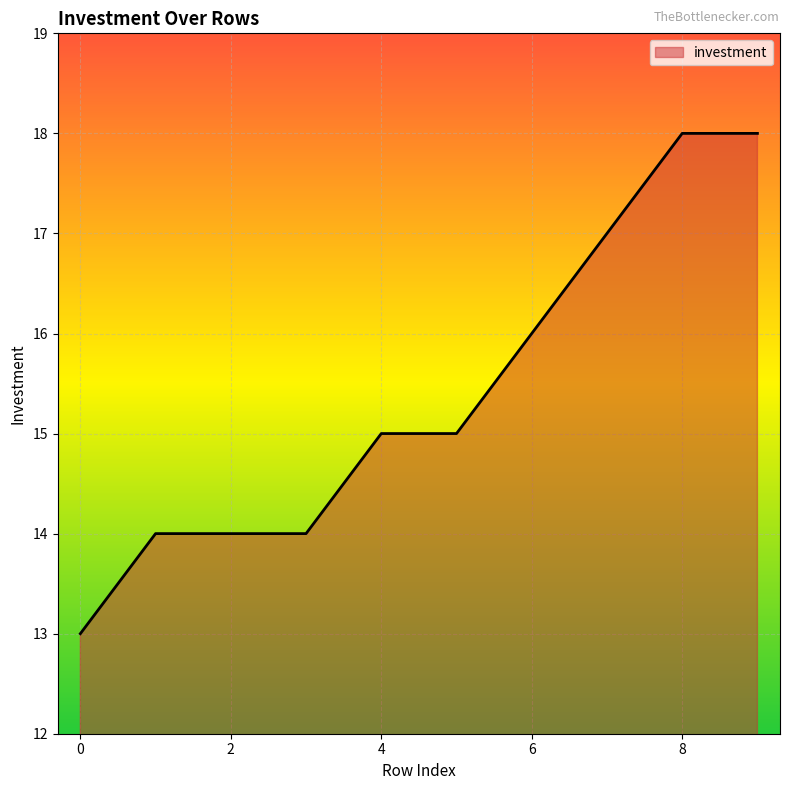

Count the values in the range 14 to 17.

7